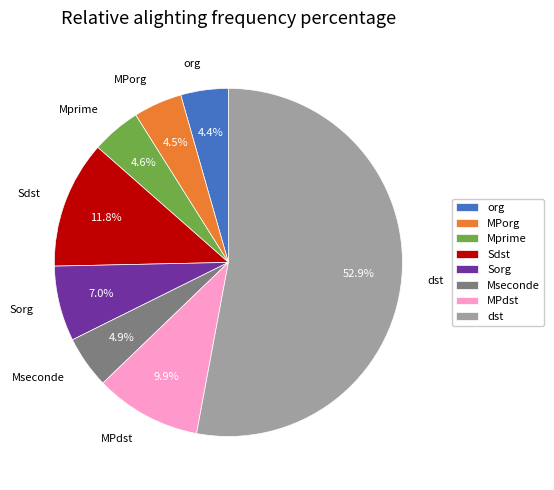

Which slice is the largest?

dst